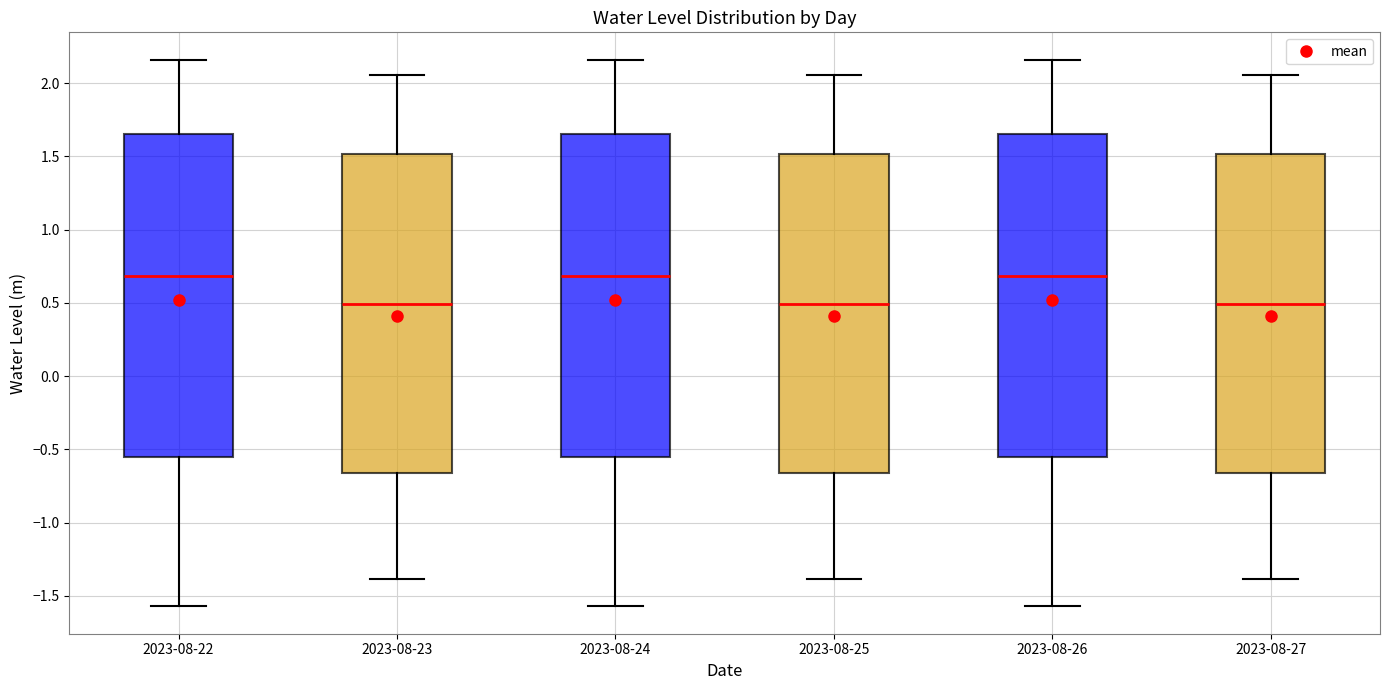

Reading left to right, read every box against the y-axis: the position of its median line, the range the box covers, and the ends of its whiskers. The values are not printed on the chart, so give them approximately, as read against the axis.

2023-08-22: median 0.70, box -0.55 to 1.65, whiskers -1.55 to 2.15
2023-08-23: median 0.50, box -0.65 to 1.50, whiskers -1.40 to 2.05
2023-08-24: median 0.70, box -0.55 to 1.65, whiskers -1.55 to 2.15
2023-08-25: median 0.50, box -0.65 to 1.50, whiskers -1.40 to 2.05
2023-08-26: median 0.70, box -0.55 to 1.65, whiskers -1.55 to 2.15
2023-08-27: median 0.50, box -0.65 to 1.50, whiskers -1.40 to 2.05